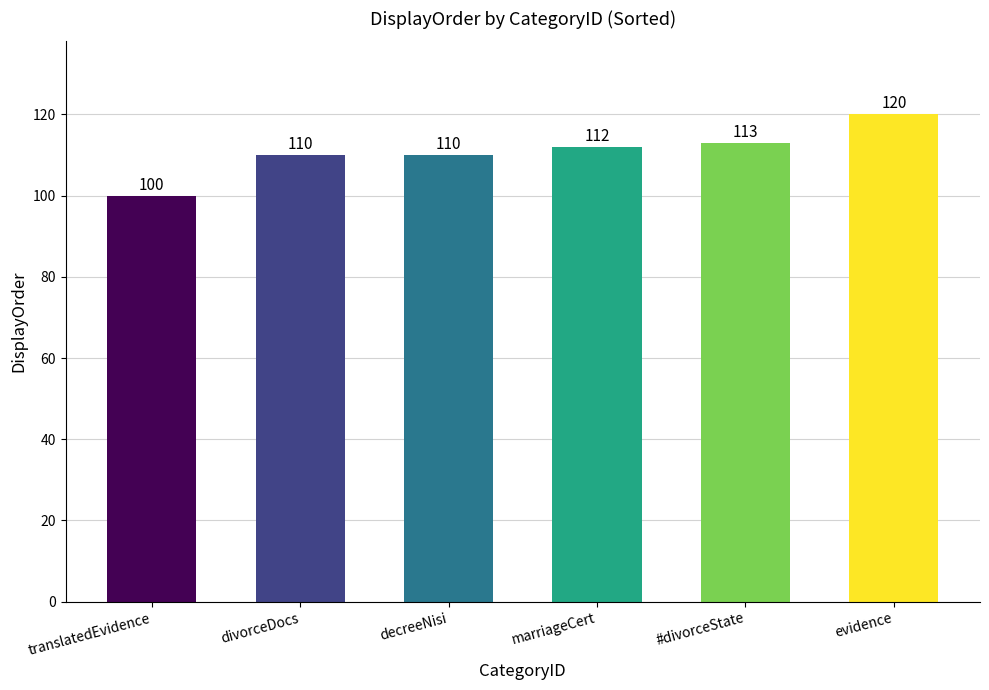

What is the smallest value displayed?

100